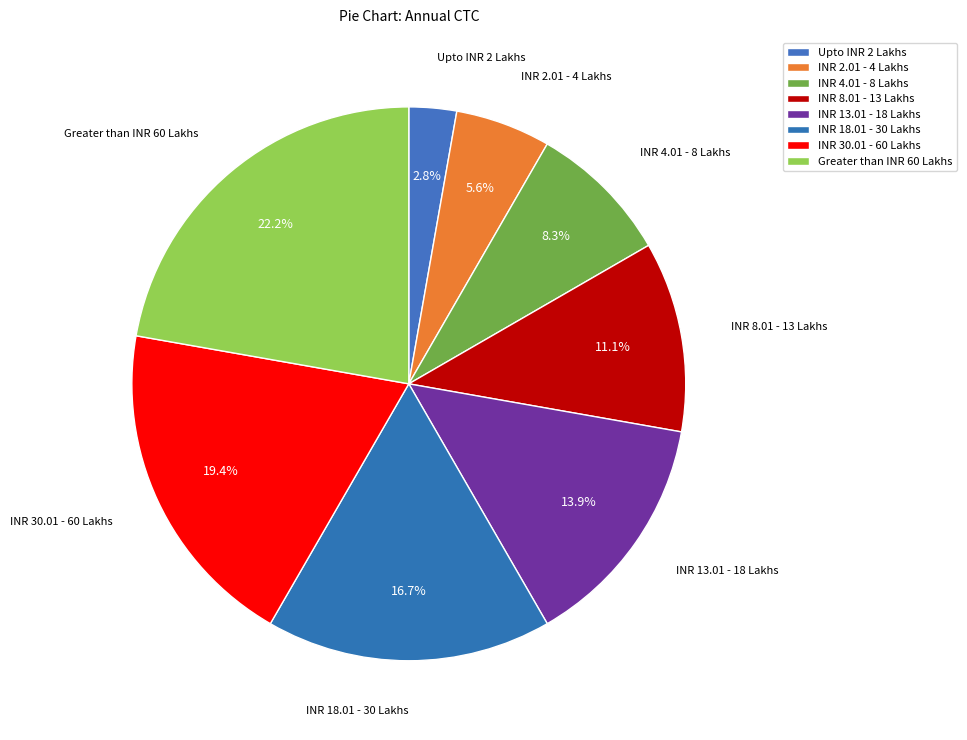

Do Greater than INR 60 Lakhs and INR 8.01 - 13 Lakhs together represent more than half of the pie?

No